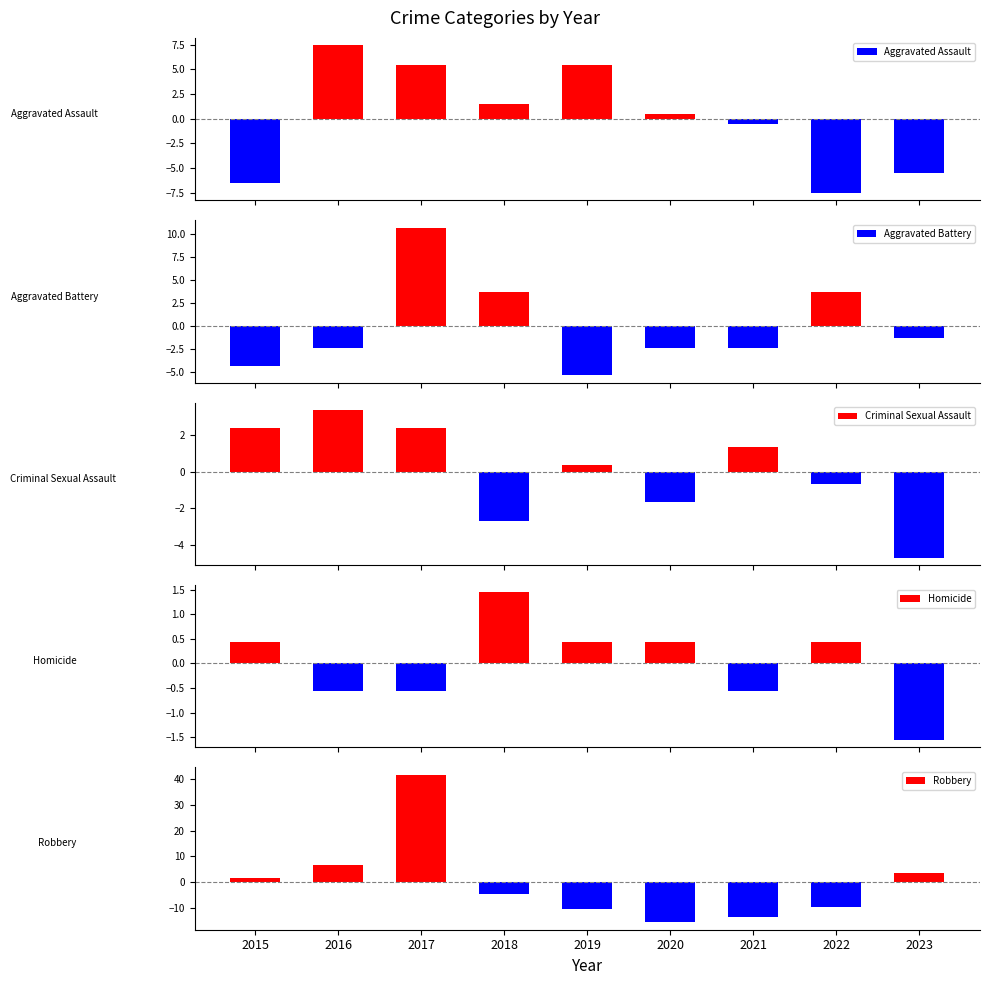

True or false: Homicide has a value of -0.6 at 2016.

True